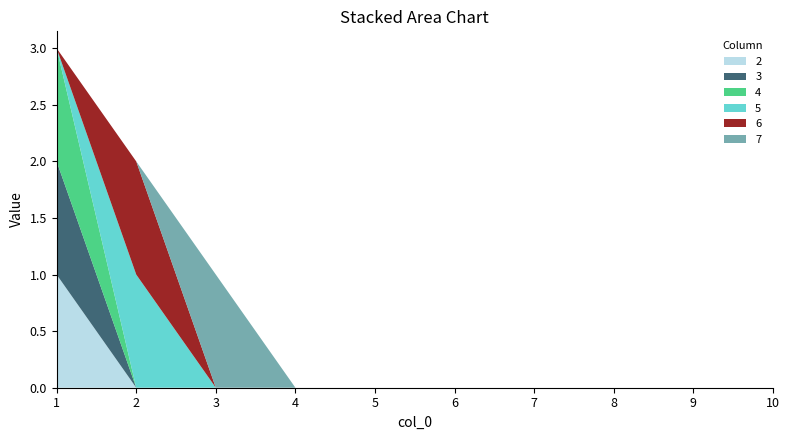

Reading left to right, list all the values displayed in this chart.

2: 1	0	0	0	0	0	0	0	0	0
3: 1	0	0	0	0	0	0	0	0	0
4: 1	0	0	0	0	0	0	0	0	0
5: 0	1	0	0	0	0	0	0	0	0
6: 0	1	0	0	0	0	0	0	0	0
7: 0	0	1	0	0	0	0	0	0	0